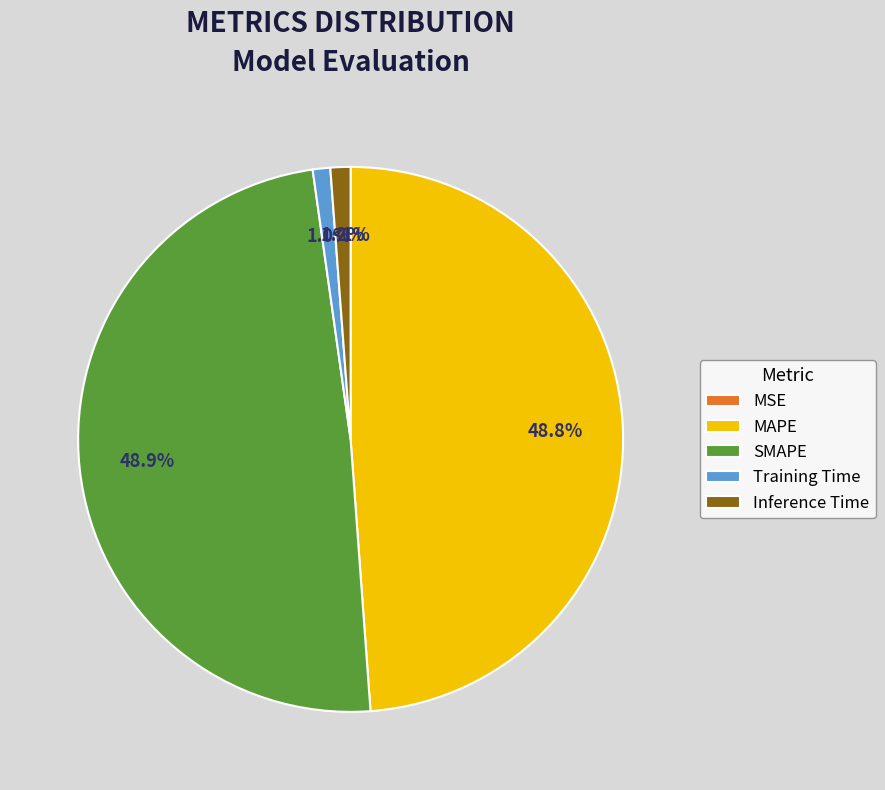

What is the total percentage of MSE and Inference Time?

1.2%